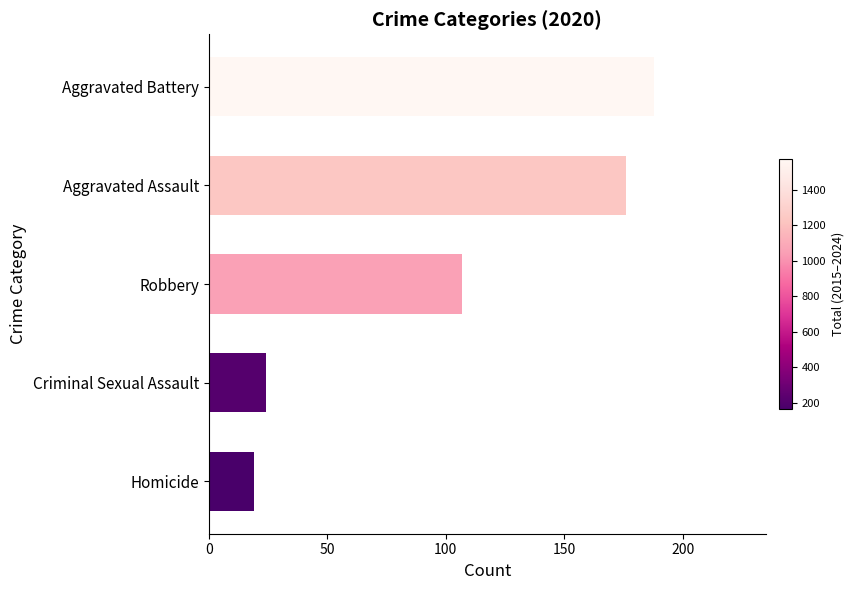

How many data points does each series have?

5